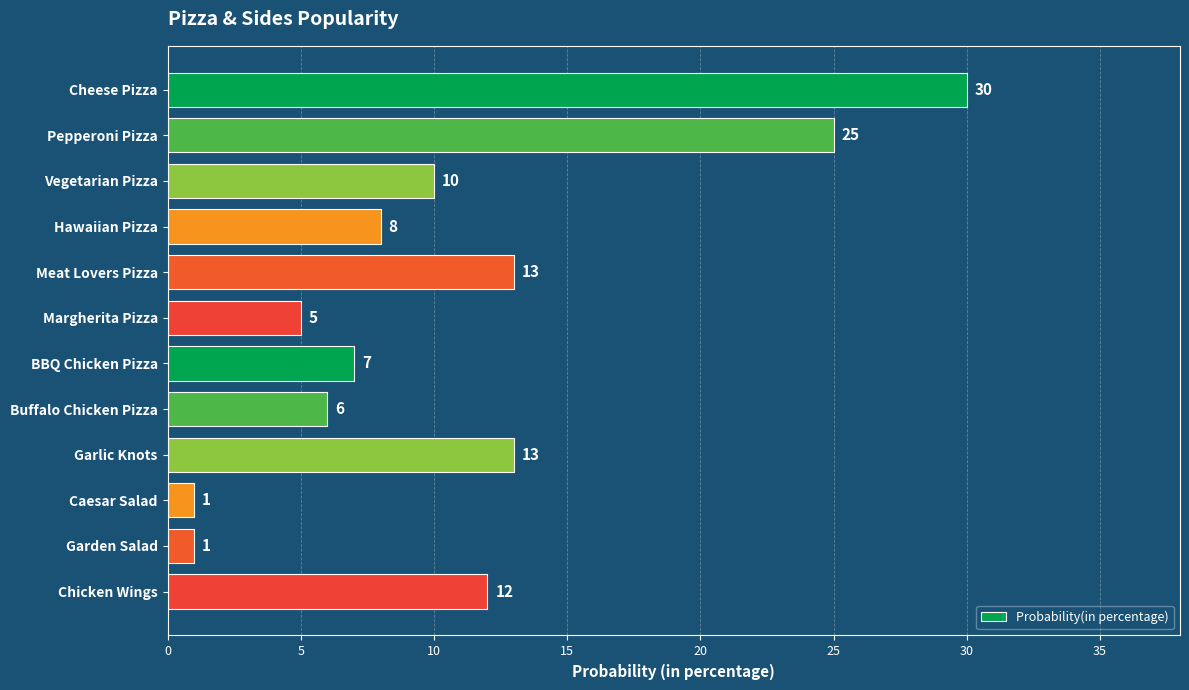

Reading top to bottom, what are all the values shown in this chart?

Cheese Pizza=30	Pepperoni Pizza=25	Vegetarian Pizza=10	Hawaiian Pizza=8	Meat Lovers Pizza=13	Margherita Pizza=5	BBQ Chicken Pizza=7	Buffalo Chicken Pizza=6	Garlic Knots=13	Caesar Salad=1	Garden Salad=1	Chicken Wings=12